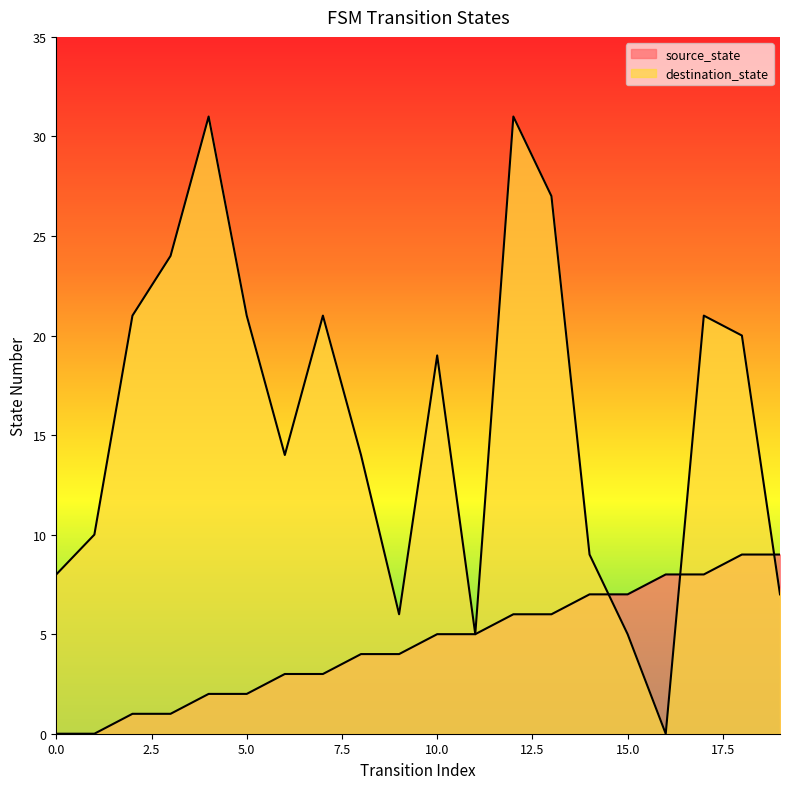

What are all the series names shown in the legend?

source_state, destination_state